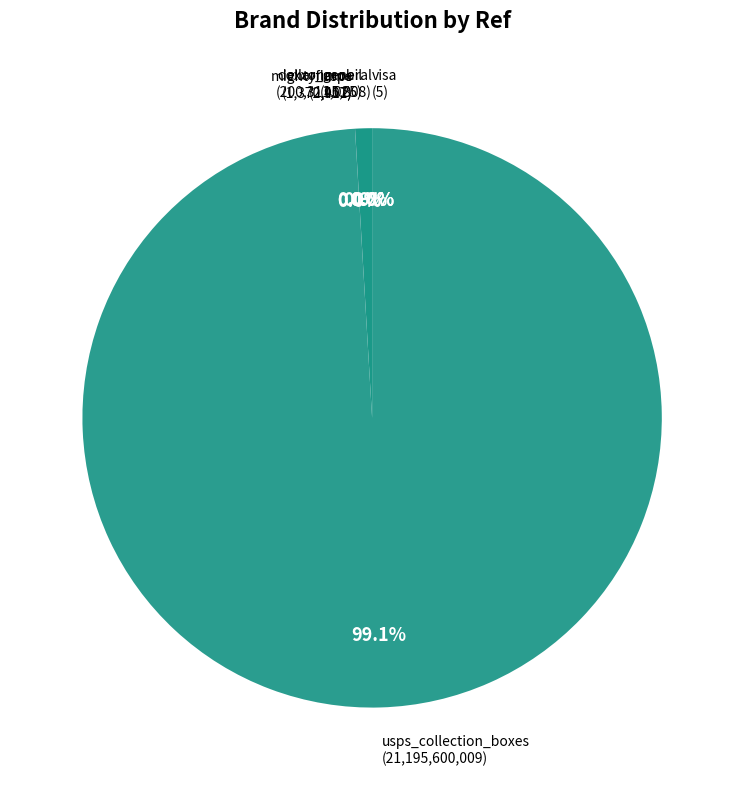

To the nearest percent, what is the difference between the largest and smallest slice percentages?

99%